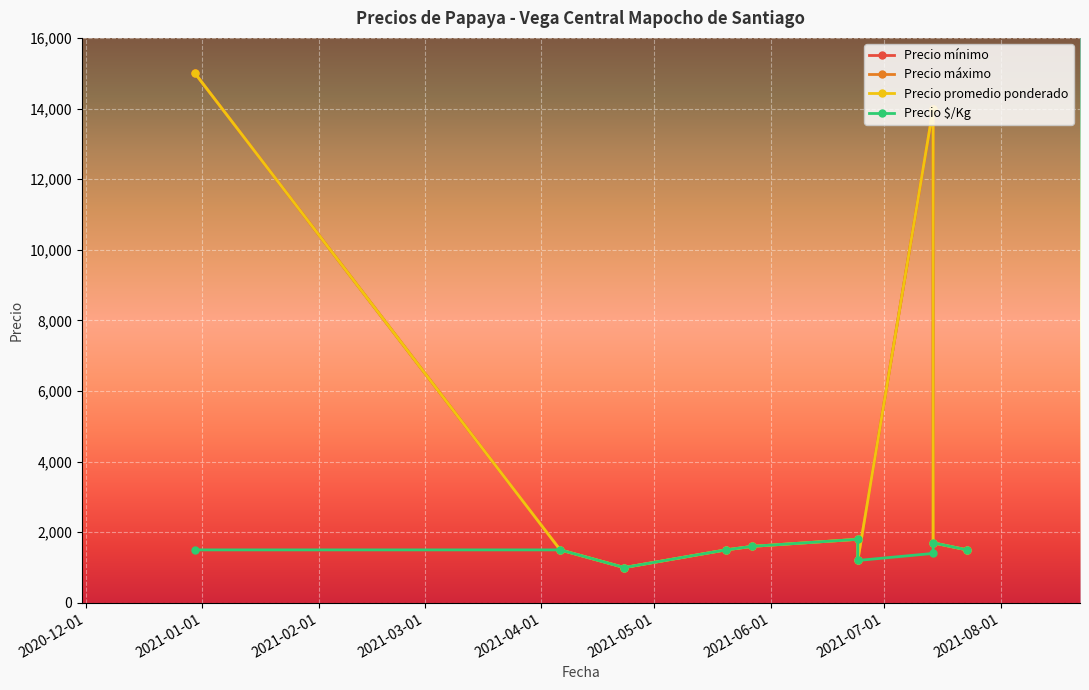

How many Precio $/Kg values are between 1400 and 1600?

6